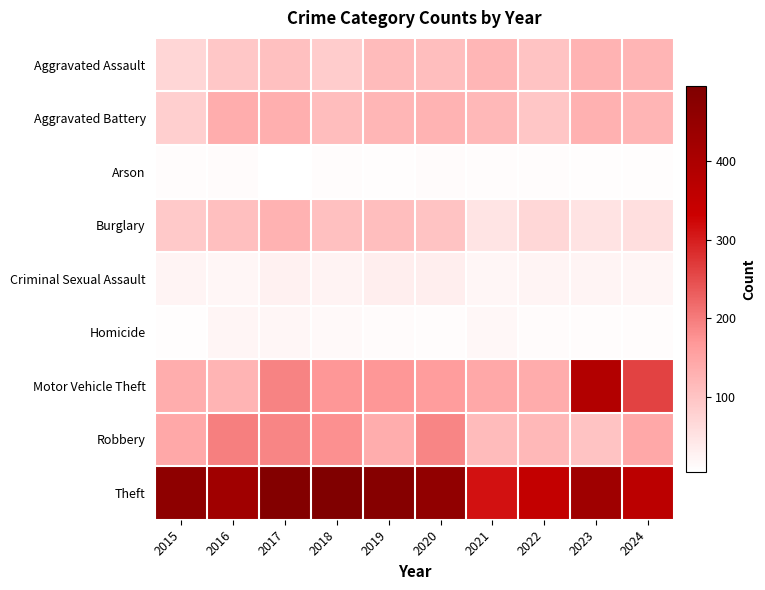

Reading right to left, extract all data points from this chart.

Aggravated Assault: 2024=123	2023=126	2022=102	2021=121	2020=109	2019=114	2018=87	2017=105	2016=94	2015=72
Aggravated Battery: 2024=122	2023=131	2022=96	2021=120	2020=127	2019=121	2018=112	2017=133	2016=136	2015=83
Arson: 2024=7	2023=8	2022=10	2021=10	2020=11	2019=8	2018=9	2017=5	2016=11	2015=9
Burglary: 2024=56	2023=51	2022=69	2021=48	2020=102	2019=110	2018=106	2017=128	2016=108	2015=93
Criminal Sexual Assault: 2024=21	2023=24	2022=23	2021=20	2020=33	2019=32	2018=25	2017=27	2016=20	2015=23
Homicide: 2024=10	2023=9	2022=12	2021=17	2020=9	2019=12	2018=16	2017=19	2016=22	2015=8
Motor Vehicle Theft: 2024=262	2023=388	2022=139	2021=144	2020=161	2019=170	2018=170	2017=192	2016=125	2015=137
Robbery: 2024=144	2023=102	2022=119	2021=114	2020=190	2019=136	2018=179	2017=190	2016=195	2015=144
Theft: 2024=367	2023=428	2022=351	2021=312	2020=456	2019=482	2018=496	2017=487	2016=426	2015=464